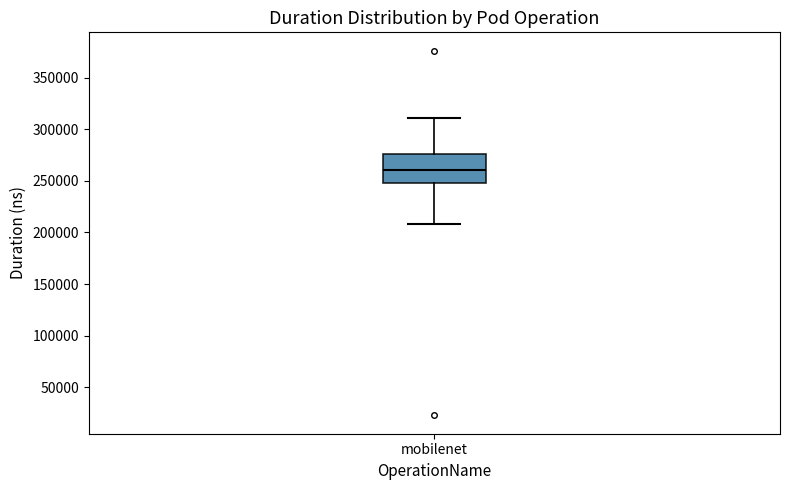

Where does the lower whisker of the box for mobilenet end on the y-axis? The values are not printed on the chart, so give them approximately, as read against the axis.

210000